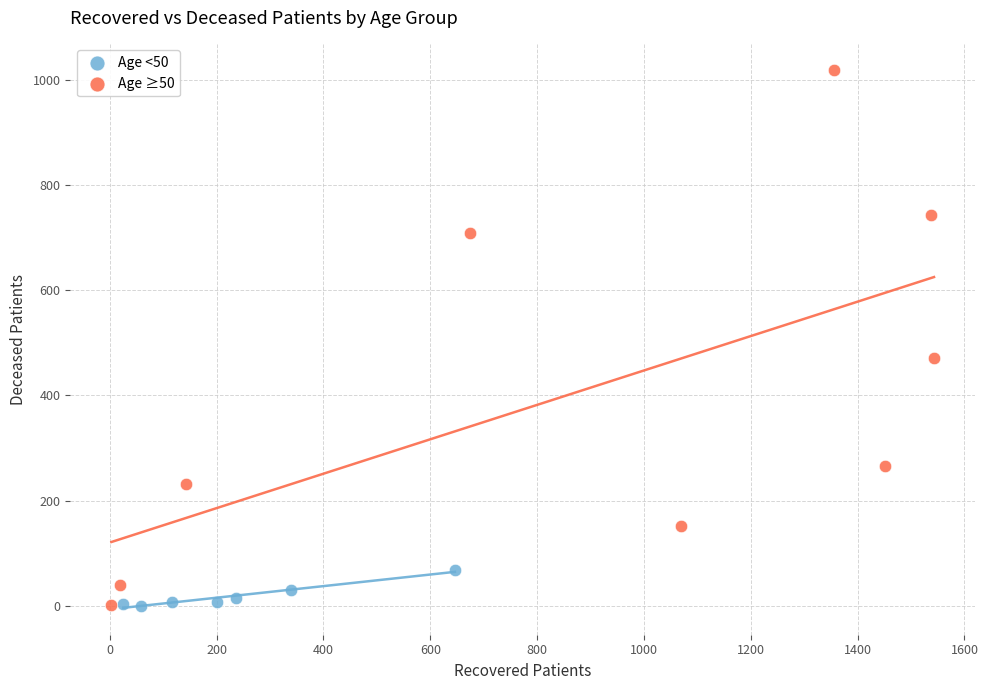

Which series has the largest Y range (max minus min)?

Age ≥50